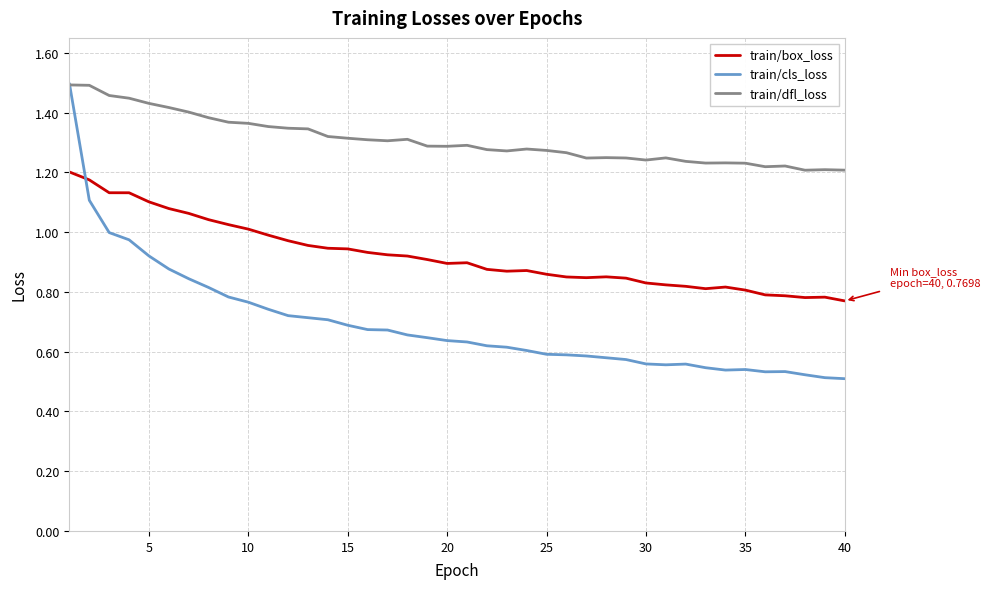

True or false: train/box_loss and train/dfl_loss cross at least once.

False